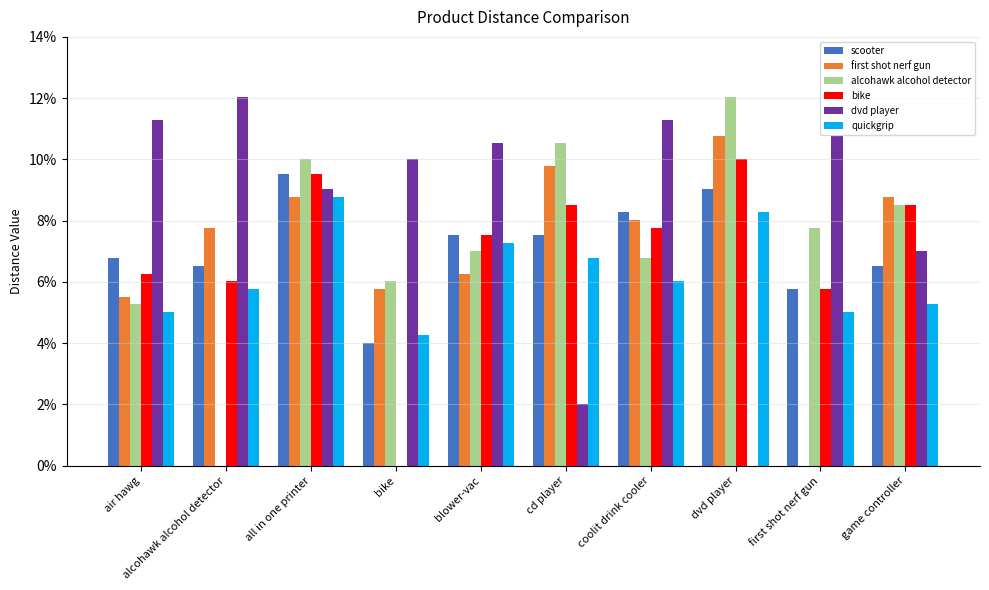

Which series has the largest total across all categories?

dvd player